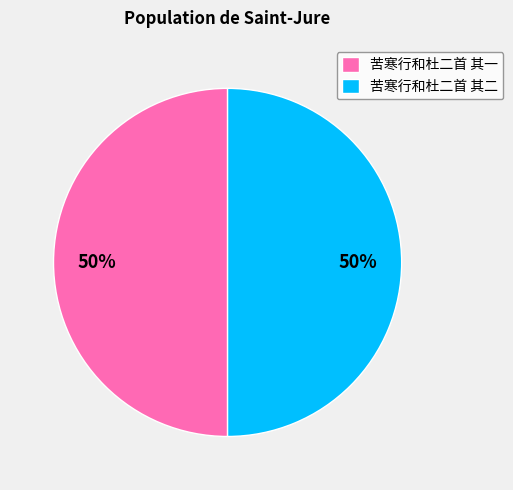

What is the ratio of the value at 苦寒行和杜二首 其二 to the value at 苦寒行和杜二首 其一?

1.0